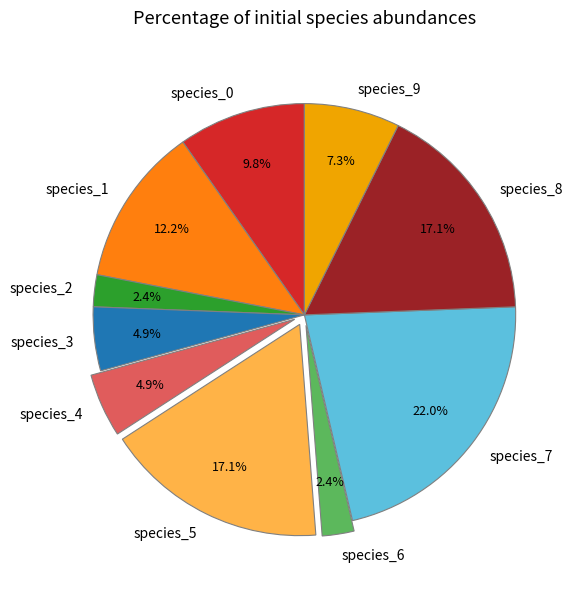

Is there a majority slice in this chart?

No